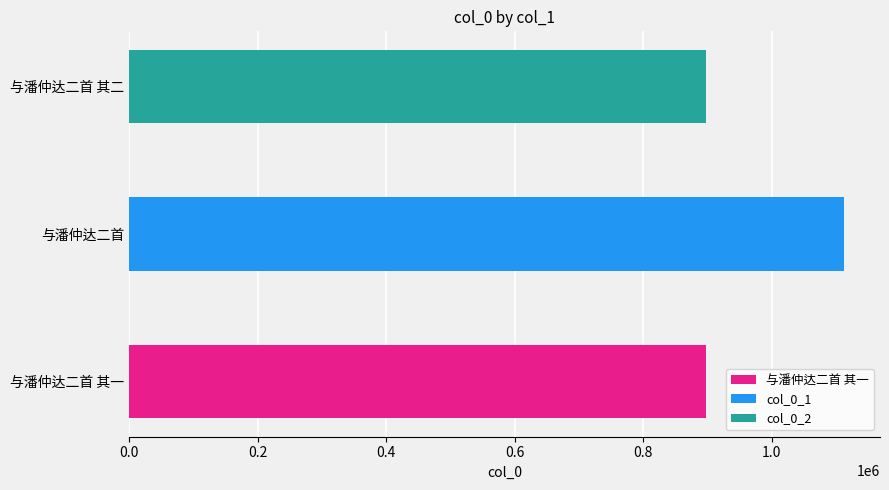

How many bars are there in total?

3